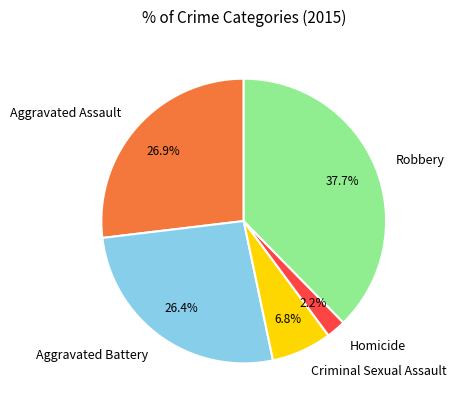

How many segments does this pie chart have?

5